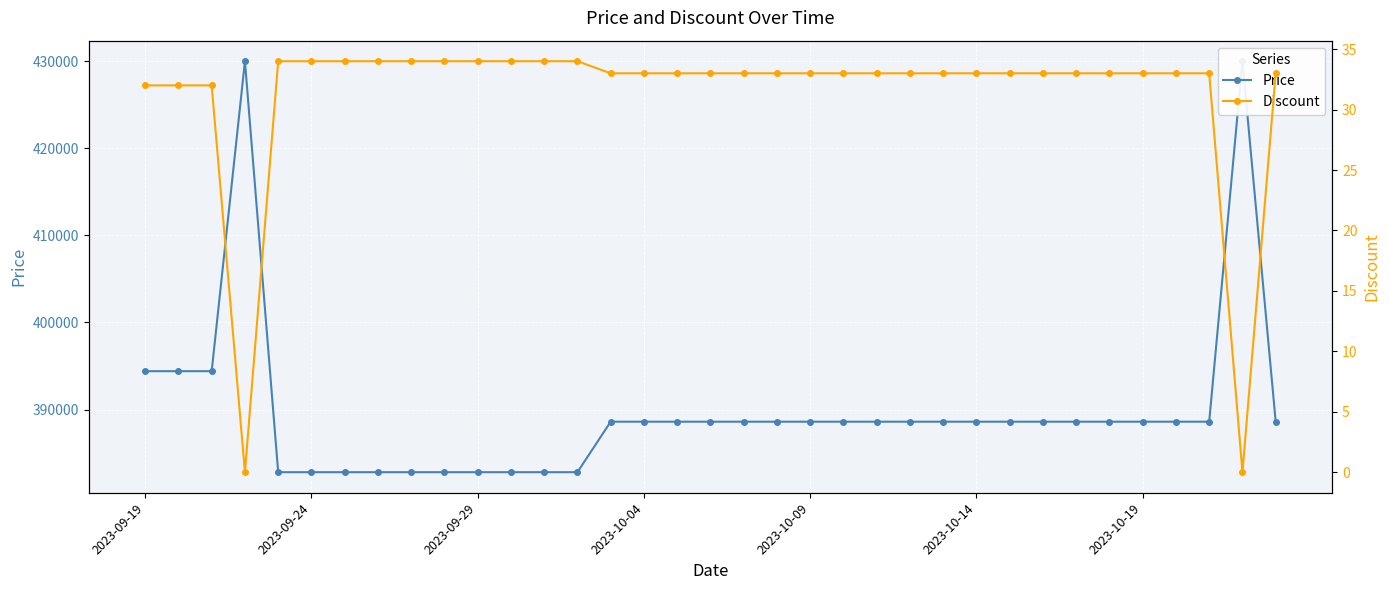

The value of Discount at 16 is 33. True or false?

True